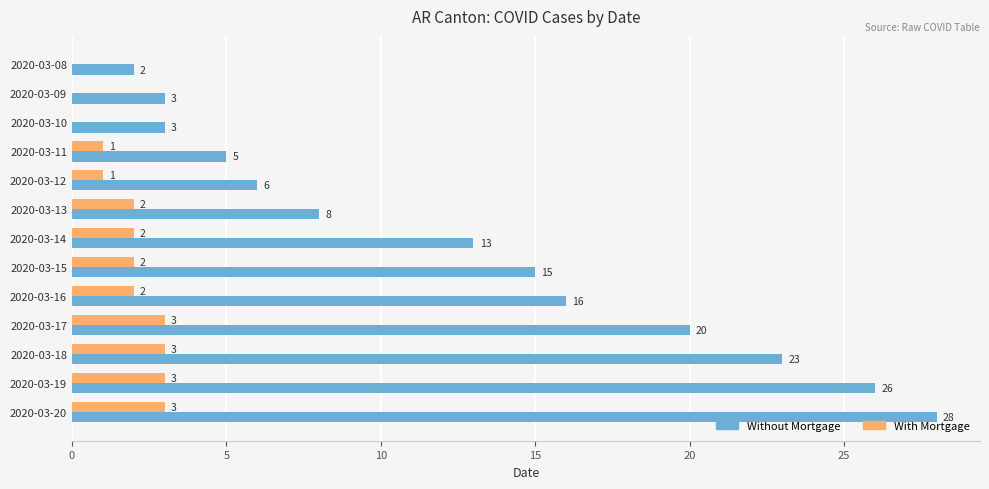

Count the number of categories in the chart.

13